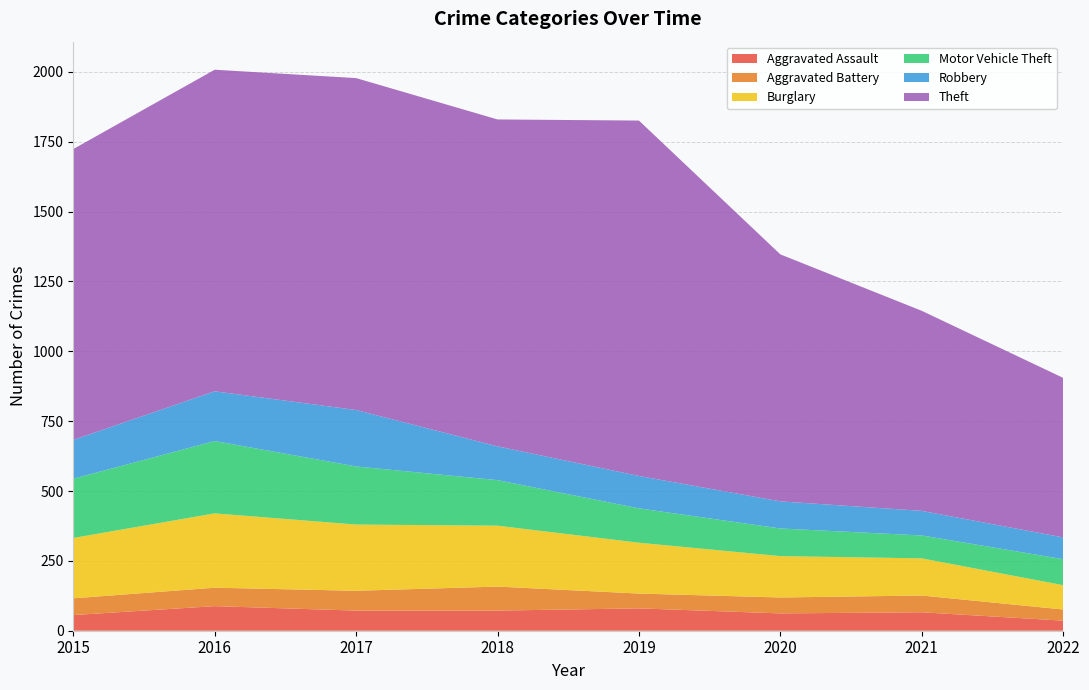

Reading left to right, list all the values displayed in this chart.

Aggravated Assault: 2015=56	2016=88	2017=72	2018=72	2019=80	2020=62	2021=66	2022=36
Aggravated Battery: 2015=60	2016=66	2017=71	2018=86	2019=53	2020=57	2021=60	2022=40
Burglary: 2015=216	2016=266	2017=237	2018=218	2019=182	2020=148	2021=133	2022=87
Motor Vehicle Theft: 2015=212	2016=259	2017=208	2018=163	2019=123	2020=99	2021=82	2022=93
Robbery: 2015=139	2016=178	2017=202	2018=121	2019=116	2020=97	2021=88	2022=78
Theft: 2015=1041	2016=1151	2017=1188	2018=1170	2019=1272	2020=884	2021=716	2022=571